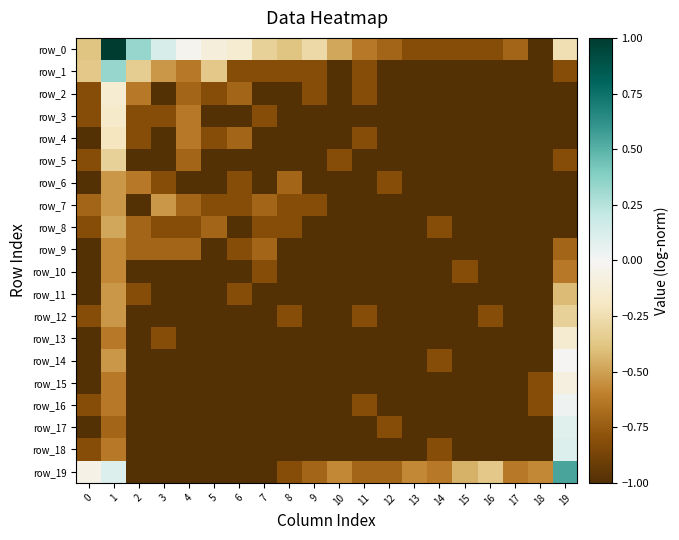

At how many categories does at least one series exceed 0?

4